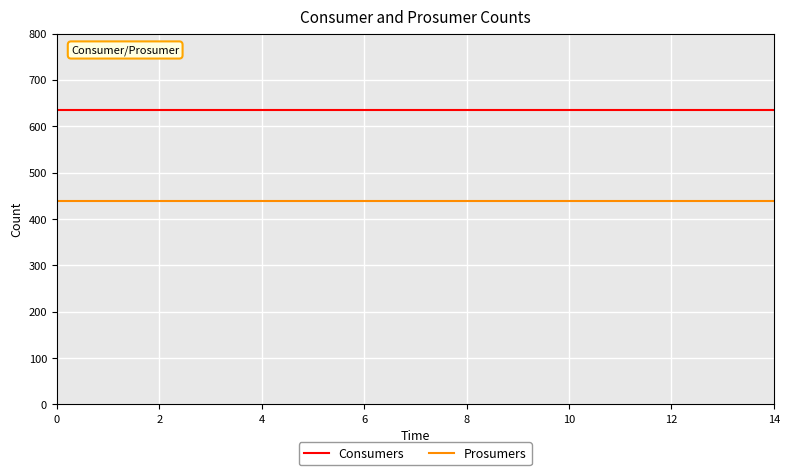

What is the greatest value displayed?

635